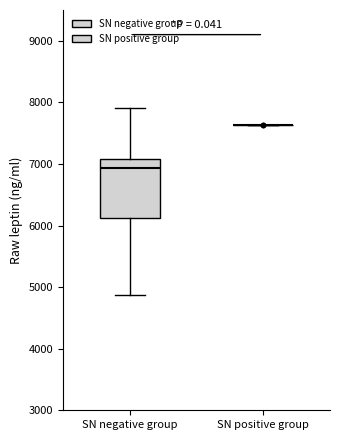

Comparing the boxes themselves (not the whiskers), which one is the tallest?

SN negative group